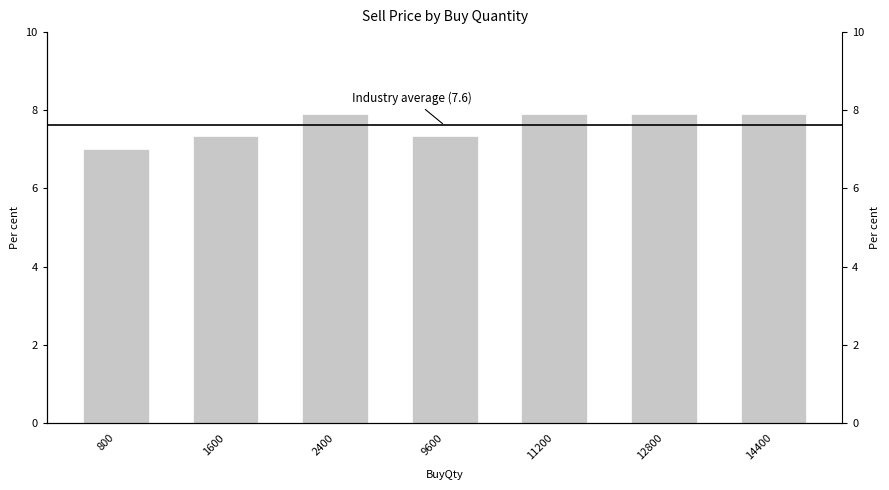

How many values are between 7 and 8?

7